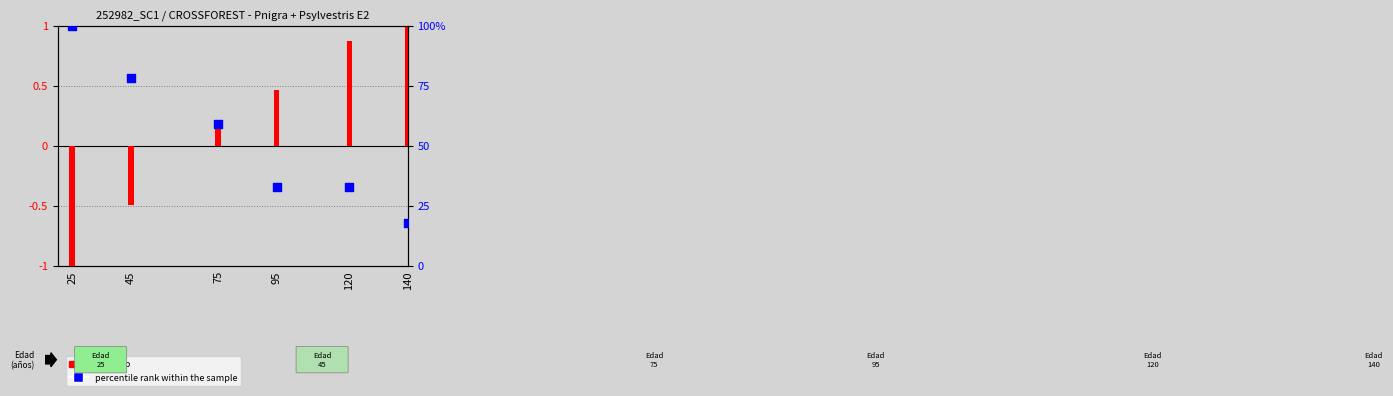

Is the value of log ratio at 45 greater than the value of percentile rank within the sample at 140?

No